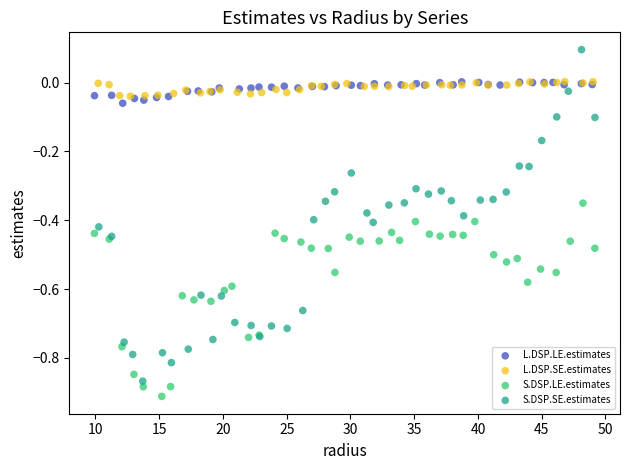

Which series has the largest Y range (max minus min)?

S.DSP.SE.estimates